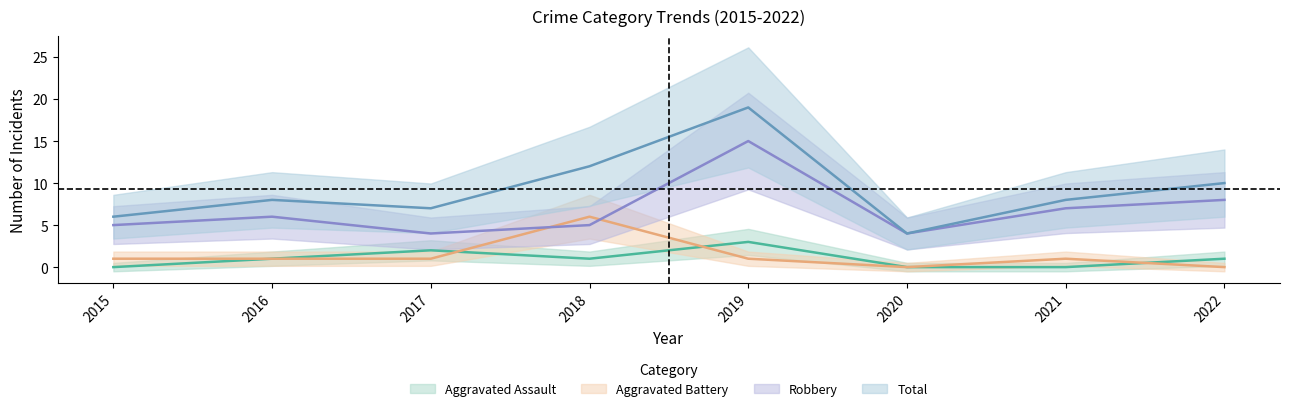

Reading left to right, extract all data points from this chart.

Aggravated Assault: 0	1	2	1	3	0	0	1
Aggravated Battery: 1	1	1	6	1	0	1	0
Robbery: 5	6	4	5	15	4	7	8
Total: 6	8	7	12	19	4	8	10